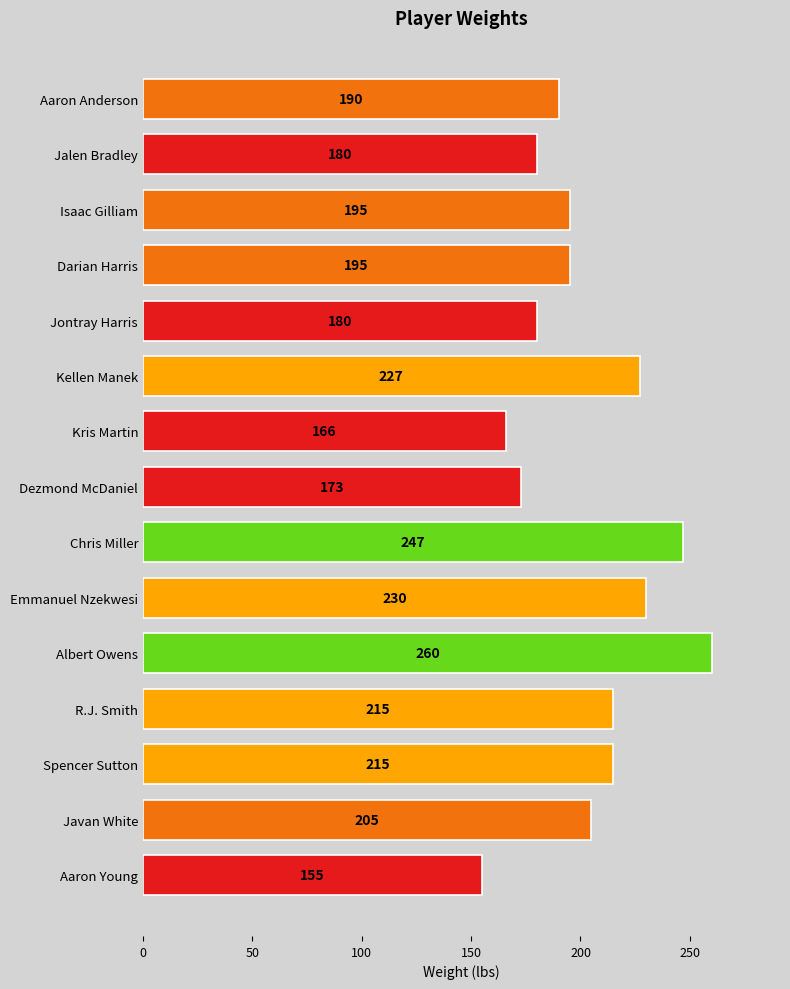

How many series are shown in this chart?

1